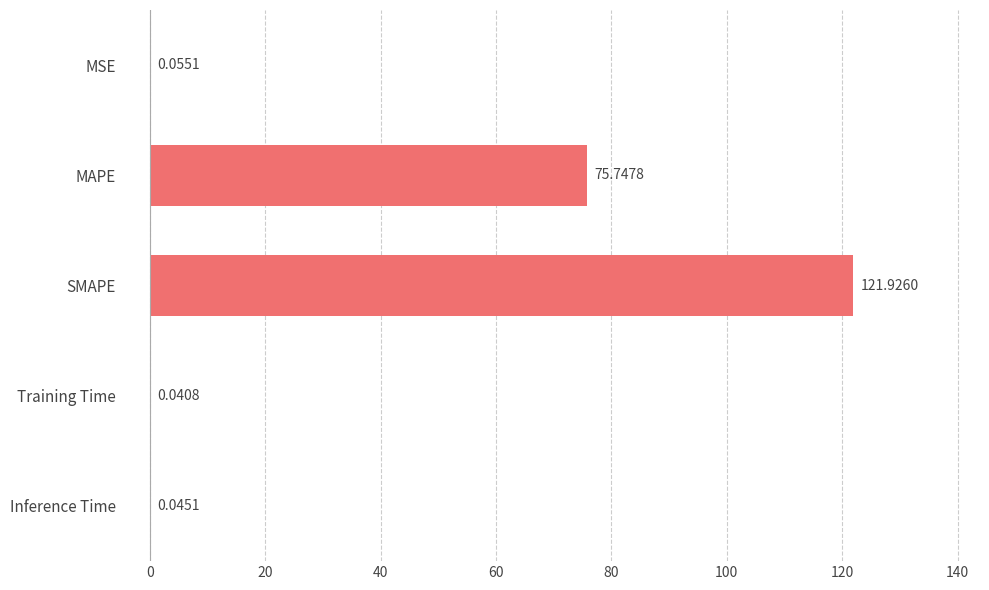

What is the sum of all values?

197.8